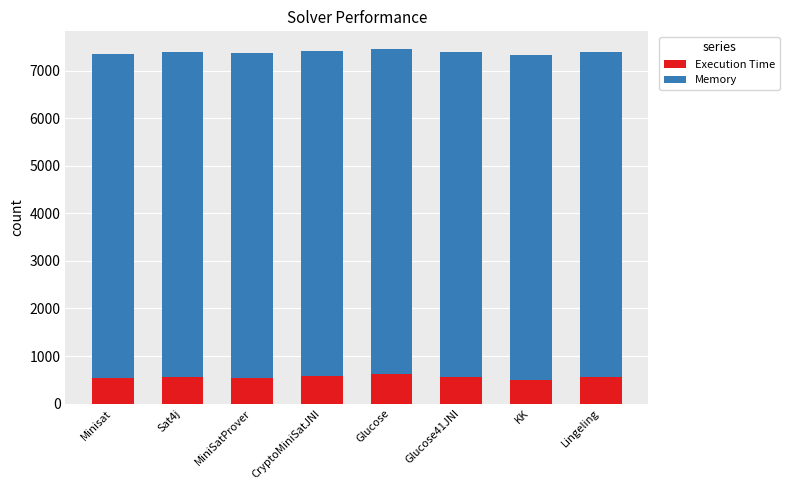

How many bars are there in total?

8